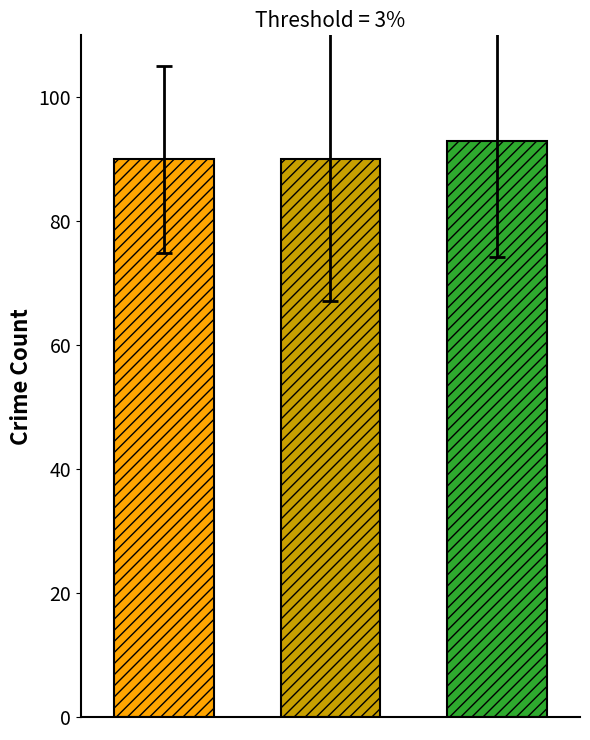

What is the smallest value displayed?

90